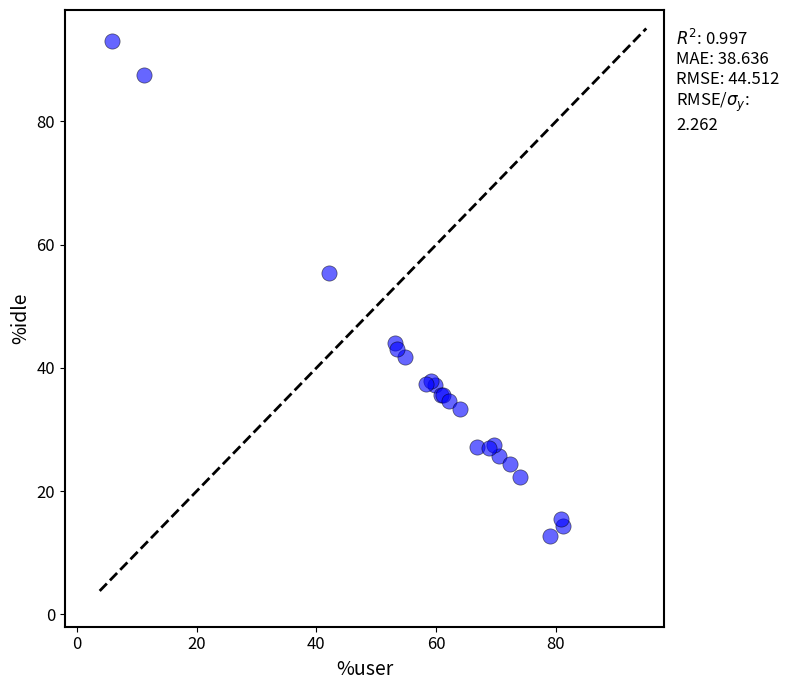

What Y value in the scatter plot is closest to 52?

55.4